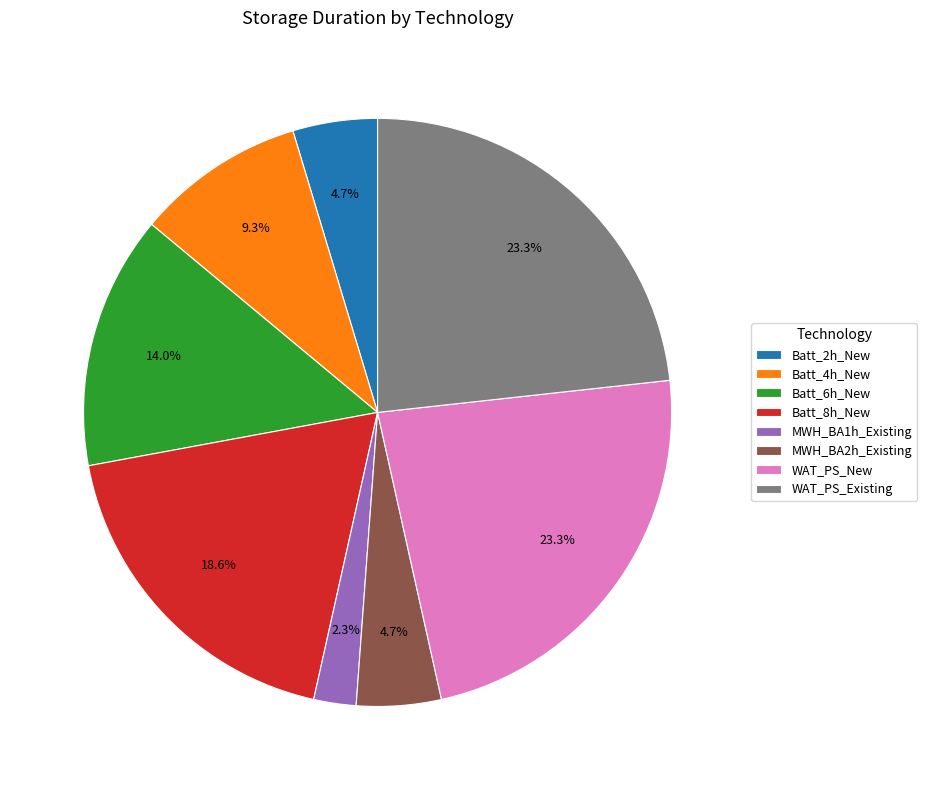

Do WAT_PS_Existing and MWH_BA2h_Existing together represent more than half of the pie?

No